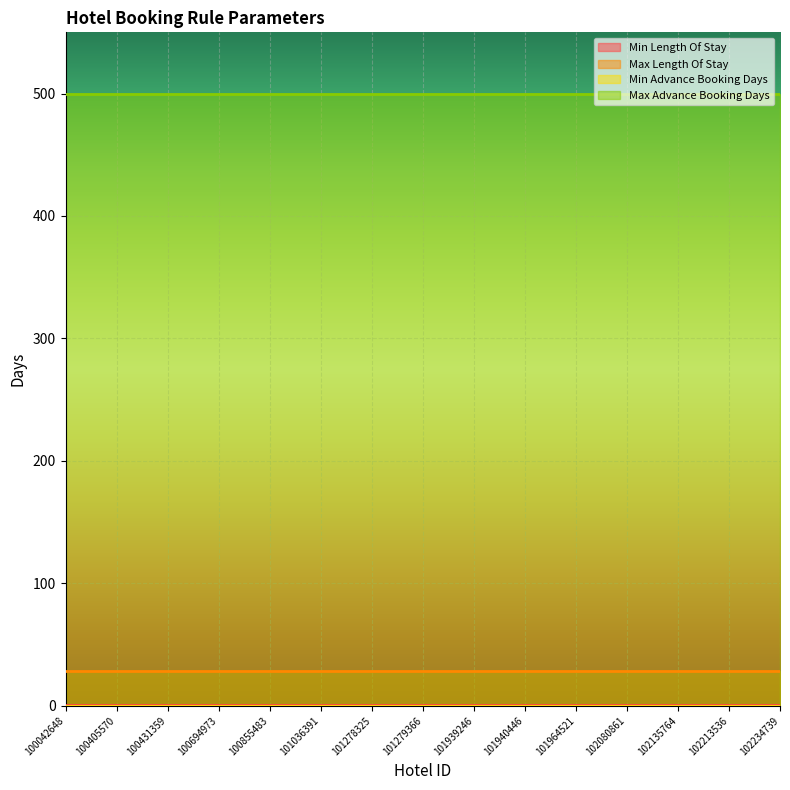

Is the value of Min Length Of Stay at 101278325 greater than the value of Max Advance Booking Days at 100855483?

No